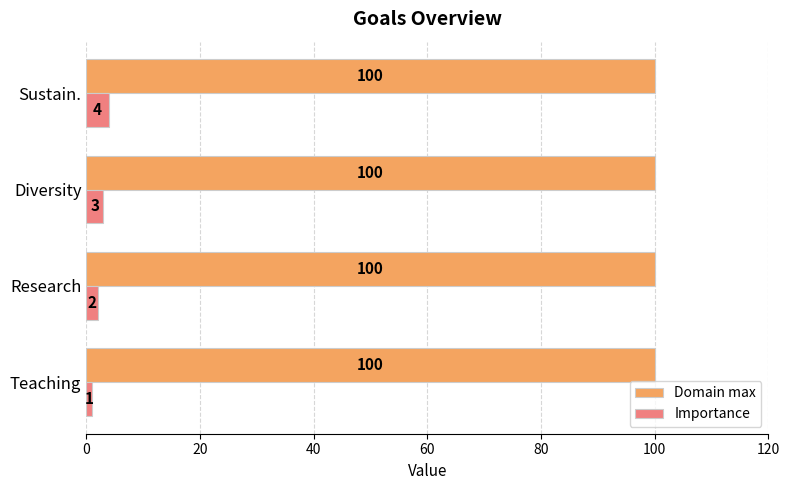

Which series changed the most between Research and Sustain.?

Importance